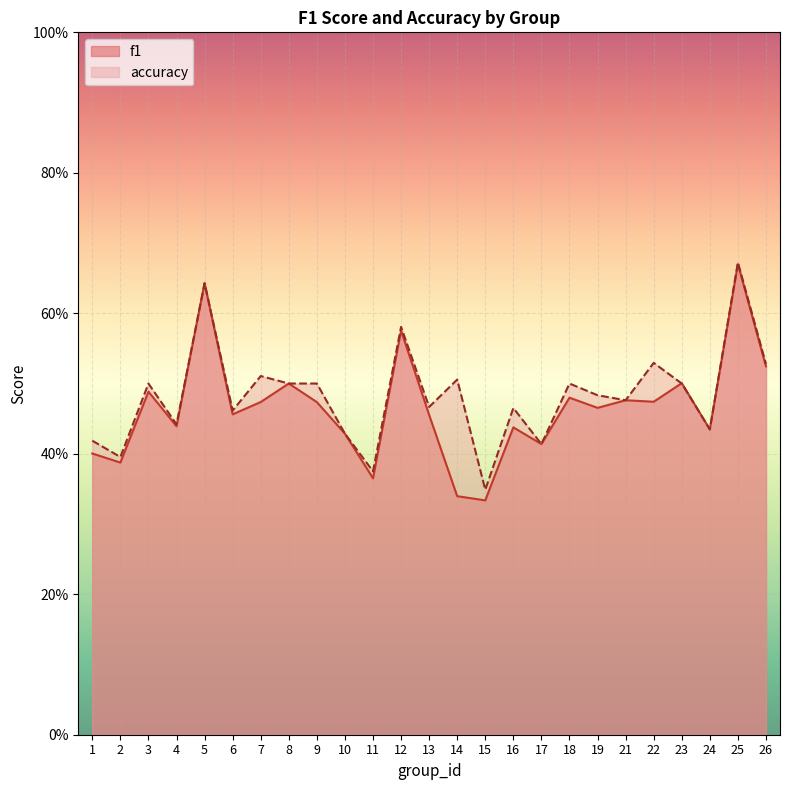

After their last crossing, which series has the higher values: accuracy or f1?

accuracy